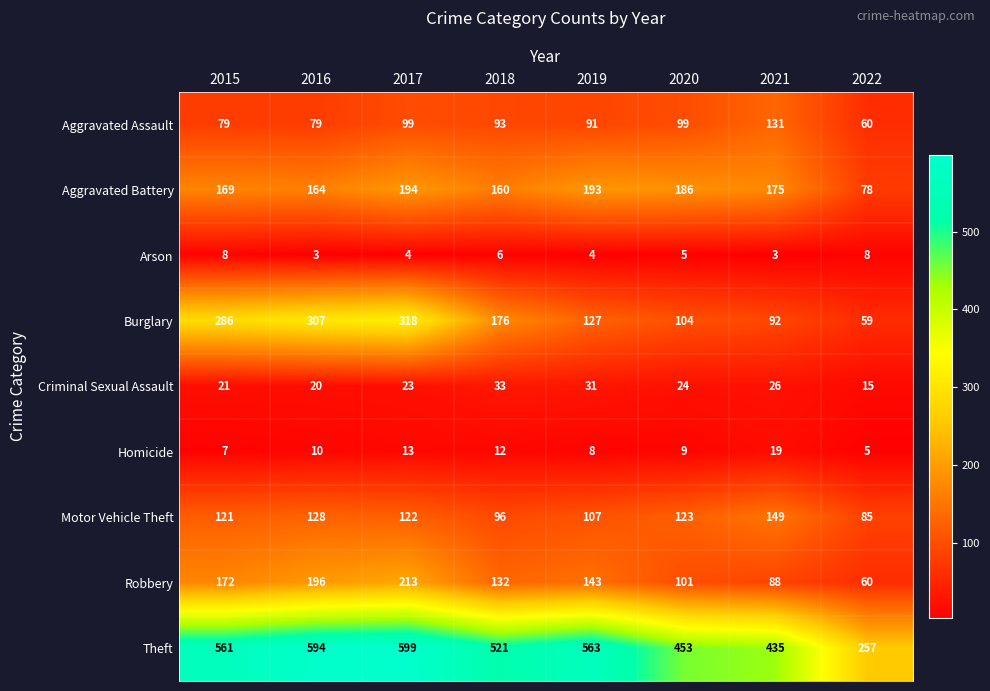

What is the minimum value shown in the chart?

3